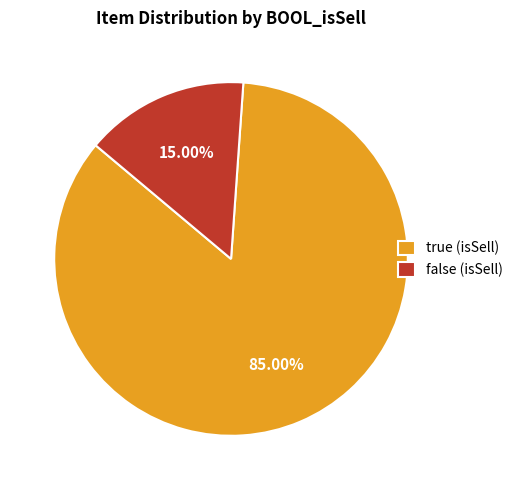

Which slice is the largest?

true